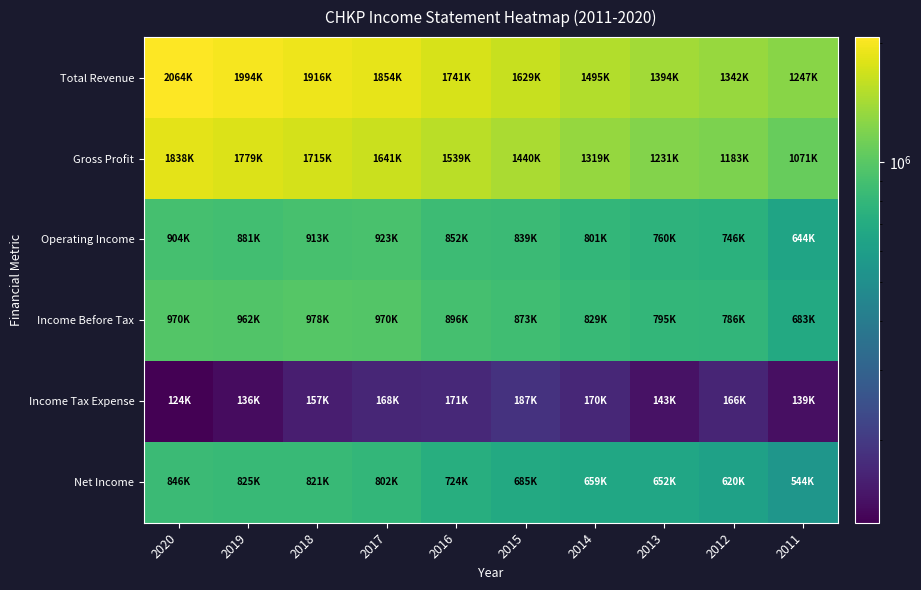

List the series in order of their peak value, highest first.

Total Revenue, Gross Profit, Income Before Tax, Operating Income, Net Income, Income Tax Expense